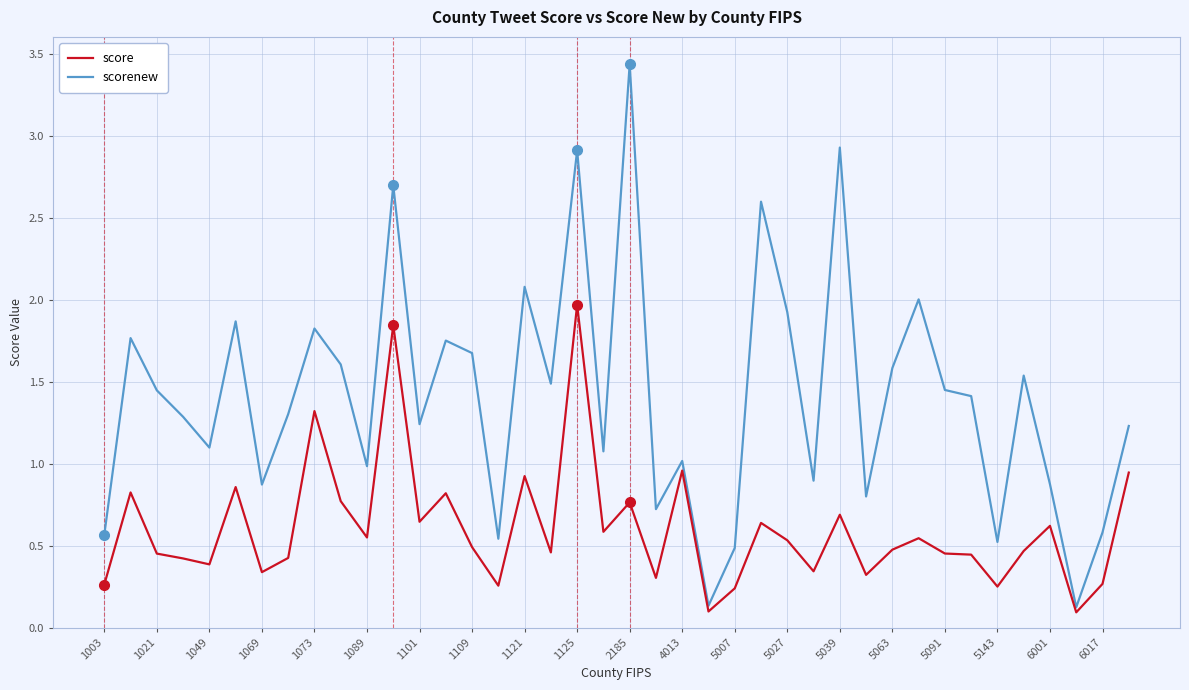

True or false: score has more than 2 points higher than both neighbors.

True